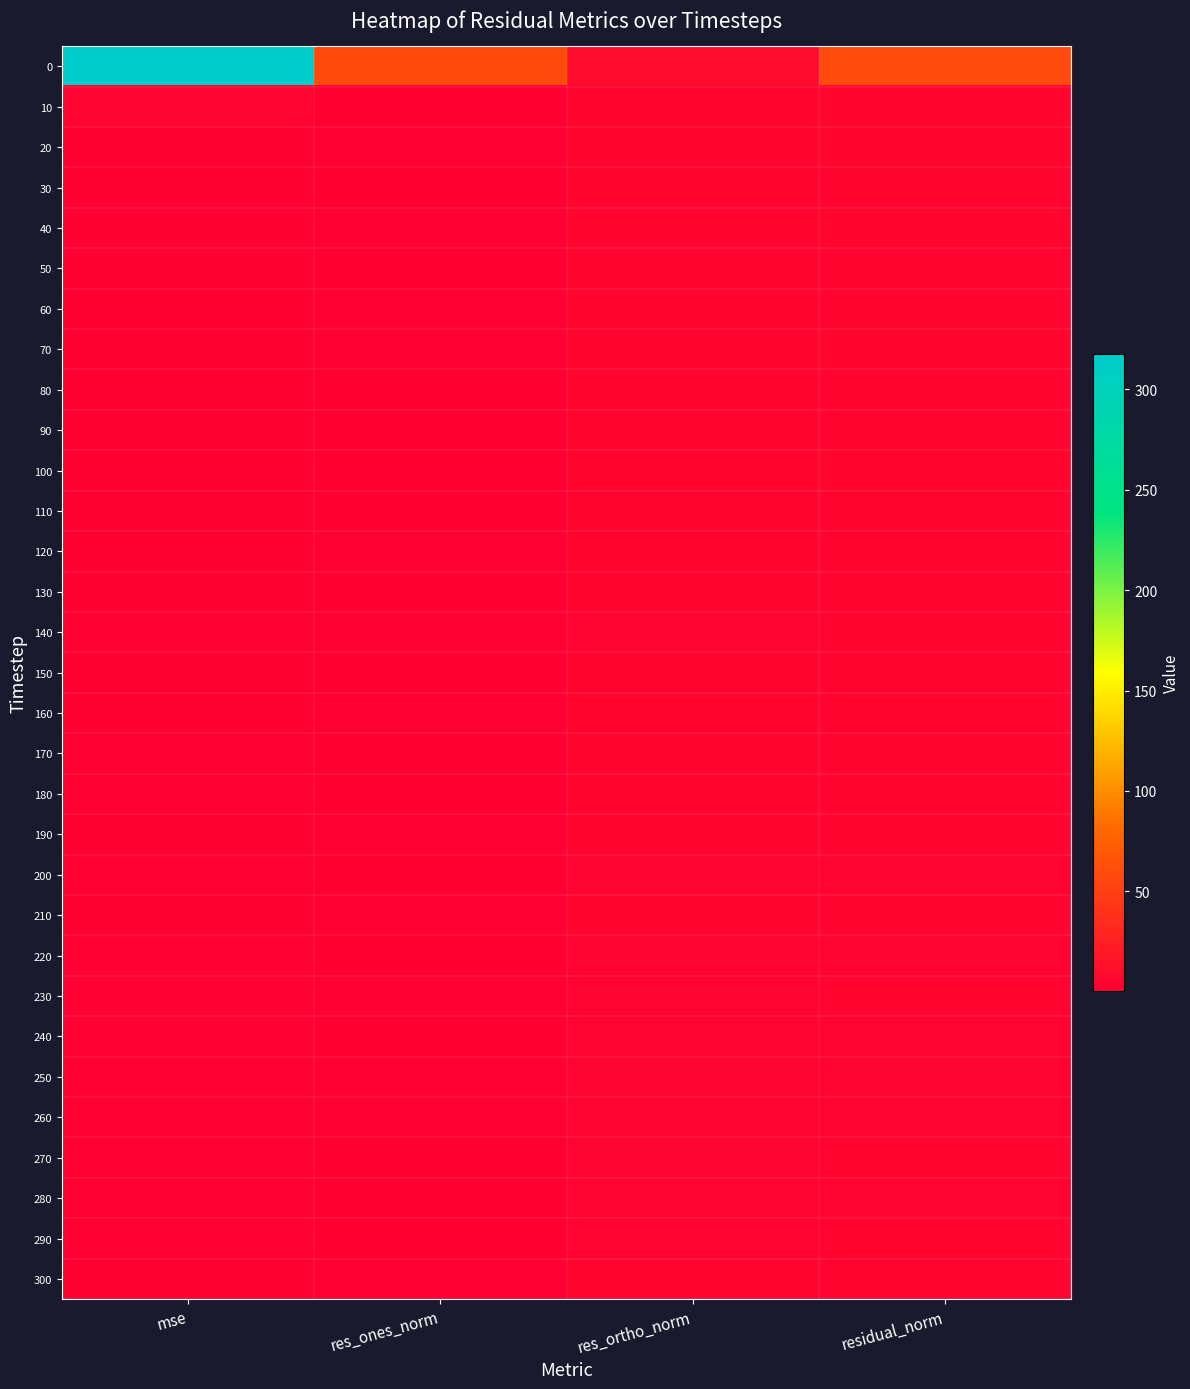

Reading left to right, transcribe all the data shown in this chart.

0: mse=317.7	res_ones_norm=58.3	res_ortho_norm=9.9	residual_norm=59.1
10: mse=2.7	res_ones_norm=1.3	res_ortho_norm=5.3	residual_norm=5.5
20: mse=2.5	res_ones_norm=1.6	res_ortho_norm=5.0	residual_norm=5.2
30: mse=2.2	res_ones_norm=1.2	res_ortho_norm=4.8	residual_norm=4.9
40: mse=2.4	res_ones_norm=1.8	res_ortho_norm=4.8	residual_norm=5.1
50: mse=2.2	res_ones_norm=1.4	res_ortho_norm=4.7	residual_norm=4.9
60: mse=2.4	res_ones_norm=1.7	res_ortho_norm=4.8	residual_norm=5.1
70: mse=2.5	res_ones_norm=1.8	res_ortho_norm=4.9	residual_norm=5.2
80: mse=2.2	res_ones_norm=0.9	res_ortho_norm=4.8	residual_norm=4.9
90: mse=2.2	res_ones_norm=1.1	res_ortho_norm=4.8	residual_norm=4.9
100: mse=2.4	res_ones_norm=1.2	res_ortho_norm=5.0	residual_norm=5.1
110: mse=2.3	res_ones_norm=0.7	res_ortho_norm=5.0	residual_norm=5.0
120: mse=2.3	res_ones_norm=1.8	res_ortho_norm=4.7	residual_norm=5.0
130: mse=2.1	res_ones_norm=0.8	res_ortho_norm=4.8	residual_norm=4.8
140: mse=1.9	res_ones_norm=1.7	res_ortho_norm=4.3	residual_norm=4.6
150: mse=2.1	res_ones_norm=0.2	res_ortho_norm=4.8	residual_norm=4.8
160: mse=2.2	res_ones_norm=1.7	res_ortho_norm=4.6	residual_norm=4.9
170: mse=2.0	res_ones_norm=0.8	res_ortho_norm=4.6	residual_norm=4.7
180: mse=2.0	res_ones_norm=0.5	res_ortho_norm=4.7	residual_norm=4.7
190: mse=2.3	res_ones_norm=1.5	res_ortho_norm=4.8	residual_norm=5.0
200: mse=1.8	res_ones_norm=0.4	res_ortho_norm=4.5	residual_norm=4.5
210: mse=2.3	res_ones_norm=1.4	res_ortho_norm=4.8	residual_norm=5.0
220: mse=1.8	res_ones_norm=1.0	res_ortho_norm=4.4	residual_norm=4.5
230: mse=2.0	res_ones_norm=1.8	res_ortho_norm=4.3	residual_norm=4.7
240: mse=1.8	res_ones_norm=1.3	res_ortho_norm=4.3	residual_norm=4.4
250: mse=1.7	res_ones_norm=1.5	res_ortho_norm=4.1	residual_norm=4.4
260: mse=1.7	res_ones_norm=1.5	res_ortho_norm=4.1	residual_norm=4.4
270: mse=1.9	res_ones_norm=1.3	res_ortho_norm=4.4	residual_norm=4.6
280: mse=1.8	res_ones_norm=0.3	res_ortho_norm=4.4	residual_norm=4.4
290: mse=1.9	res_ones_norm=0.9	res_ortho_norm=4.5	residual_norm=4.6
300: mse=2.1	res_ones_norm=1.6	res_ortho_norm=4.5	residual_norm=4.8